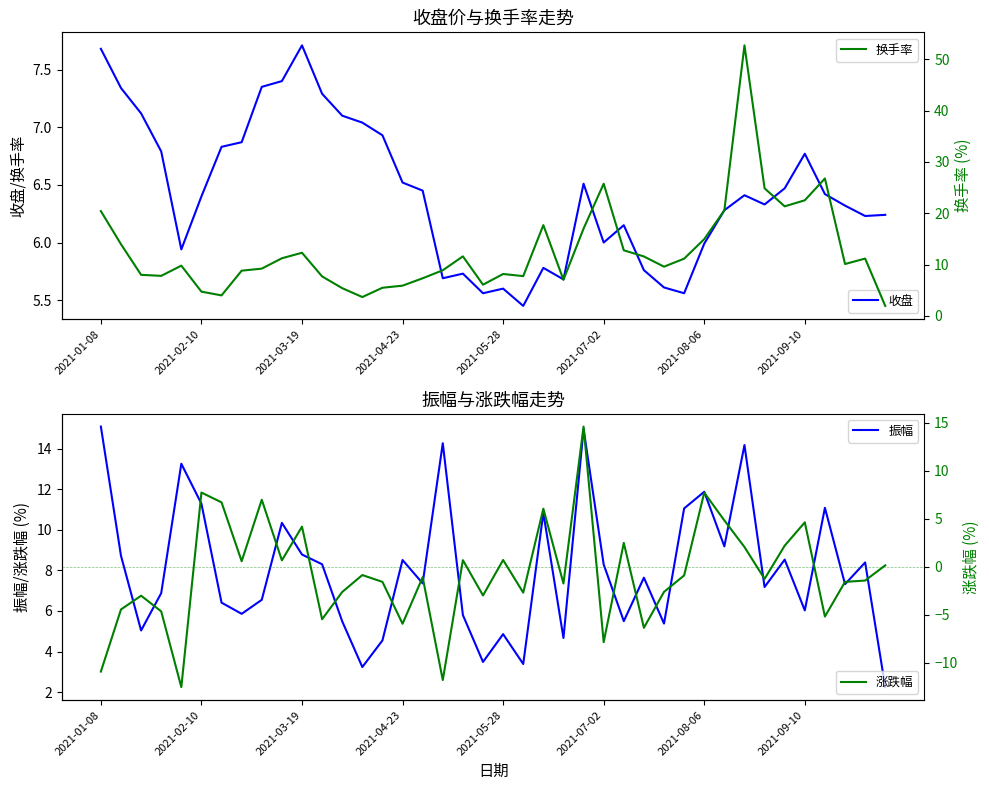

What is the minimum value shown in the chart?

-12.5